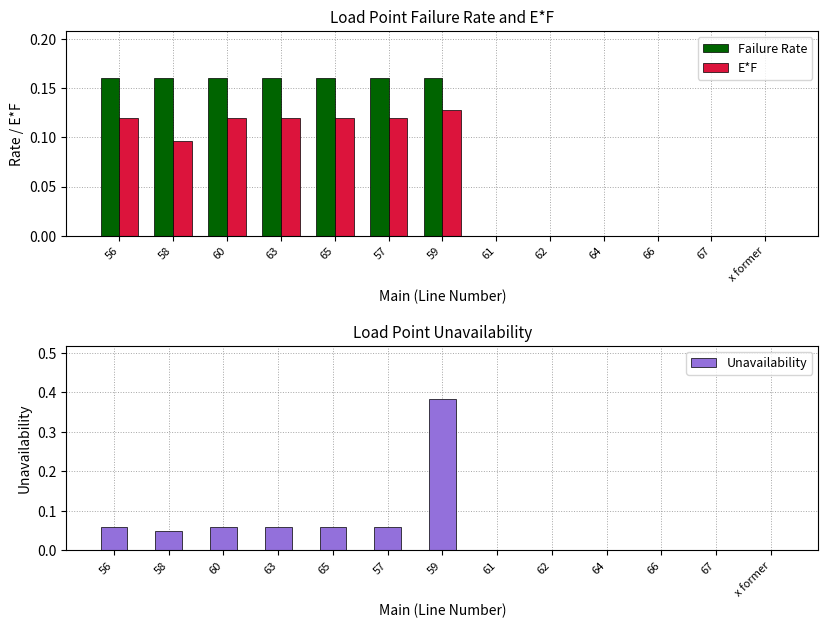

Rank the categories by Failure Rate value from highest to lowest.

56, 58, 60, 63, 65, 57, 59, 61, 62, 64, 66, 67, x former